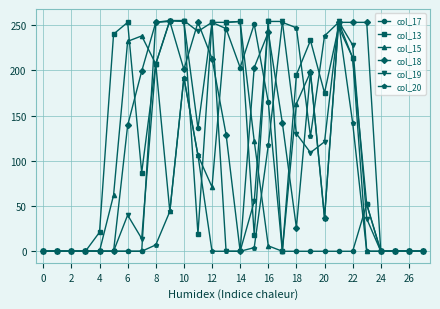

True or false: col_19 has more than 2 points higher than both neighbors.

True